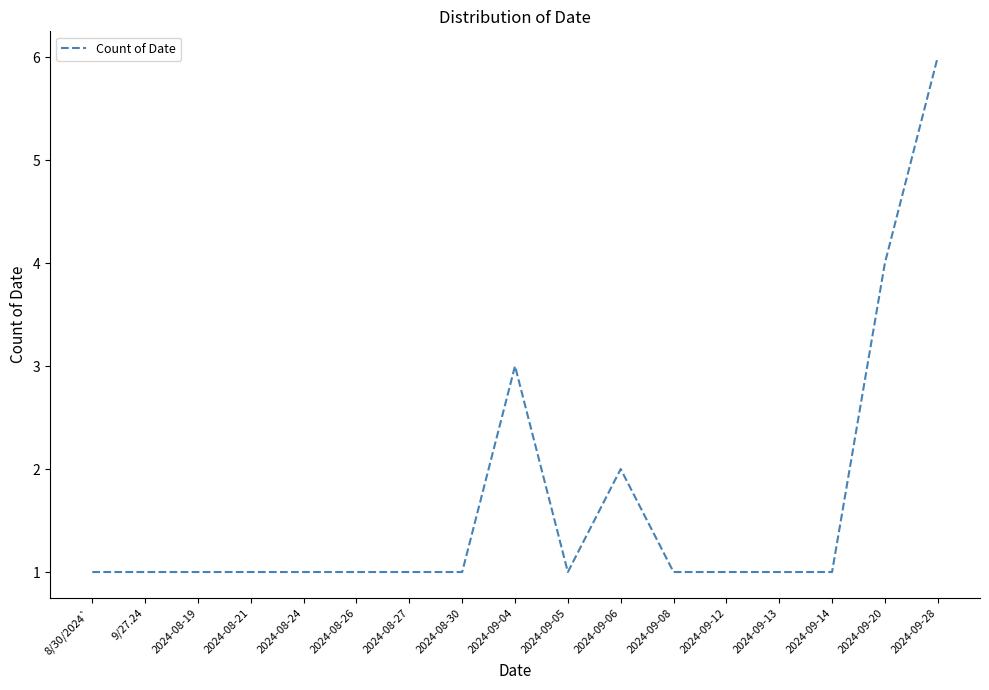

Approximately how many times larger is the value at 2024-09-28 compared to 2024-08-30?

6.0